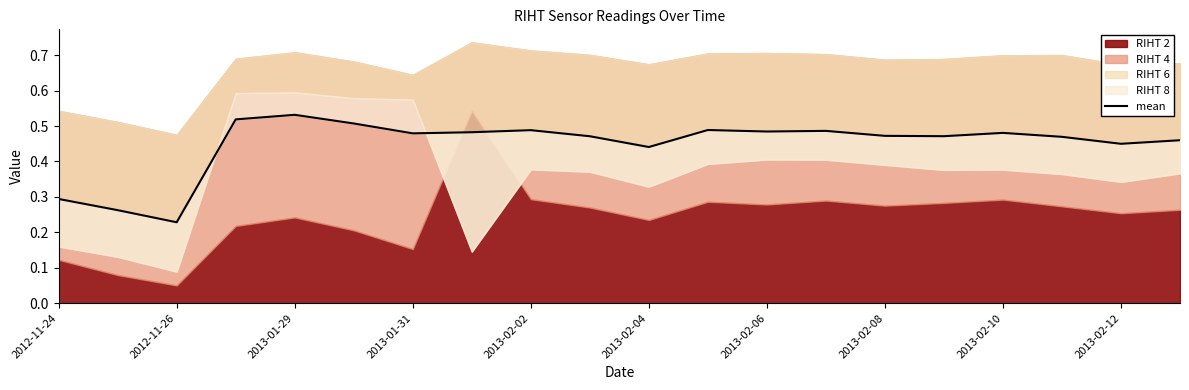

True or false: there are more than 0 points higher than both neighbors.

True